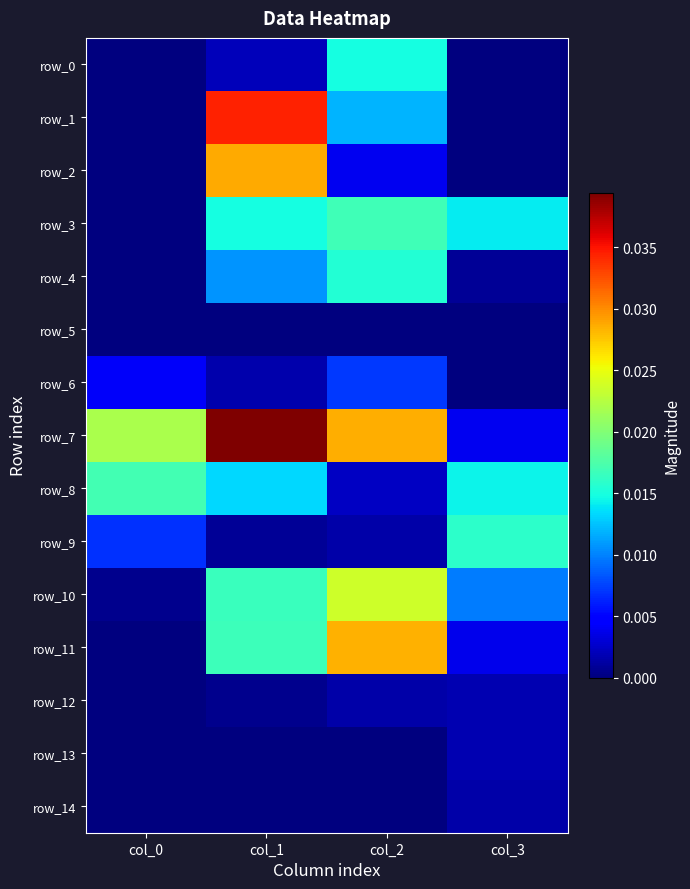

Count the number of data series in this chart.

15